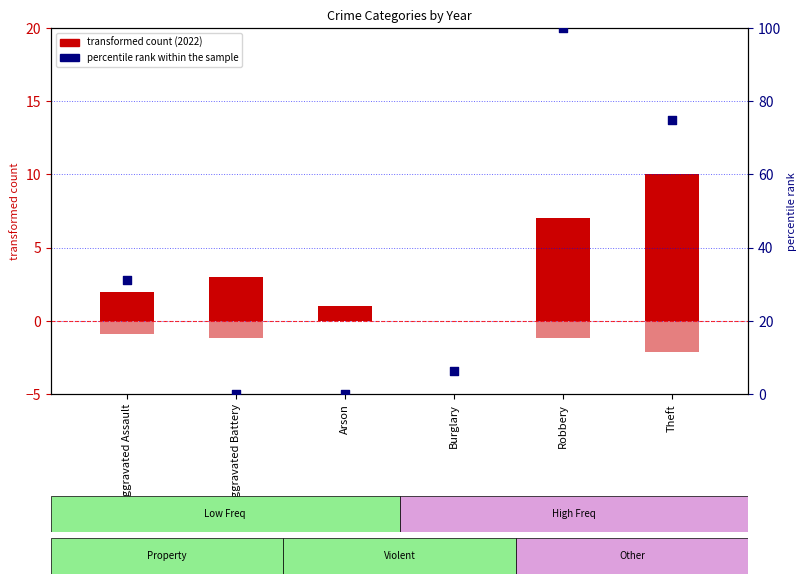

Which has a higher value, Theft or Burglary?

Theft